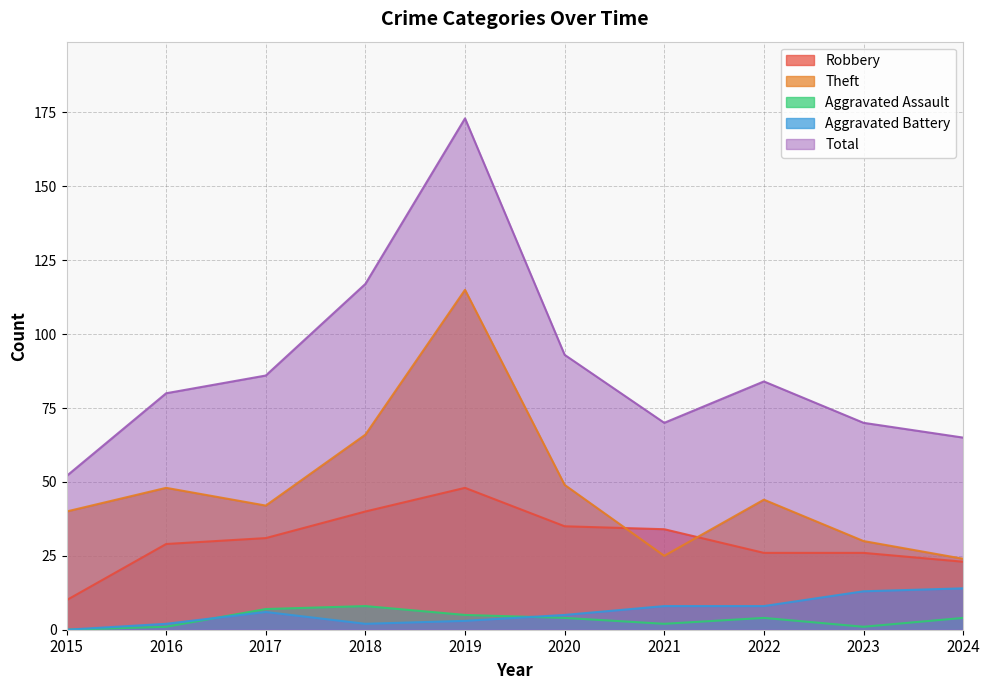

How many data points does each series have?

10